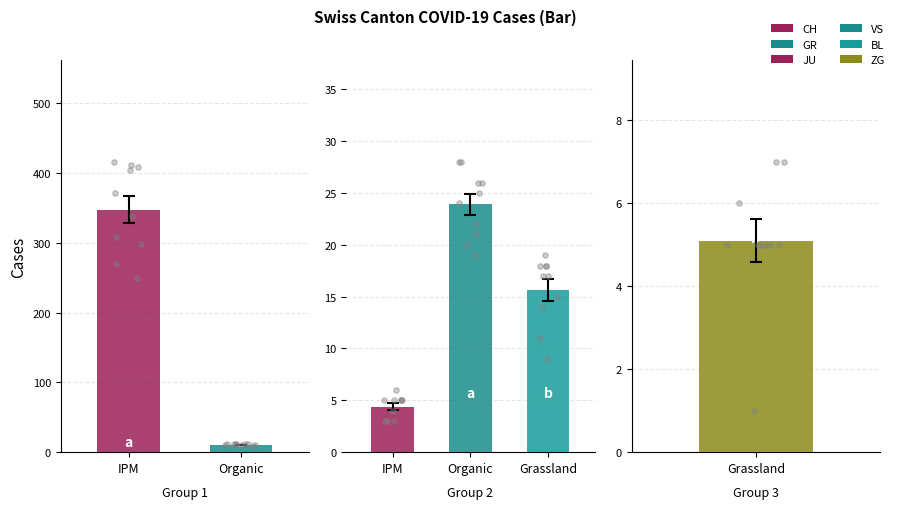

What are all the series names shown in the legend?

CH, GR, JU, VS, BL, ZG